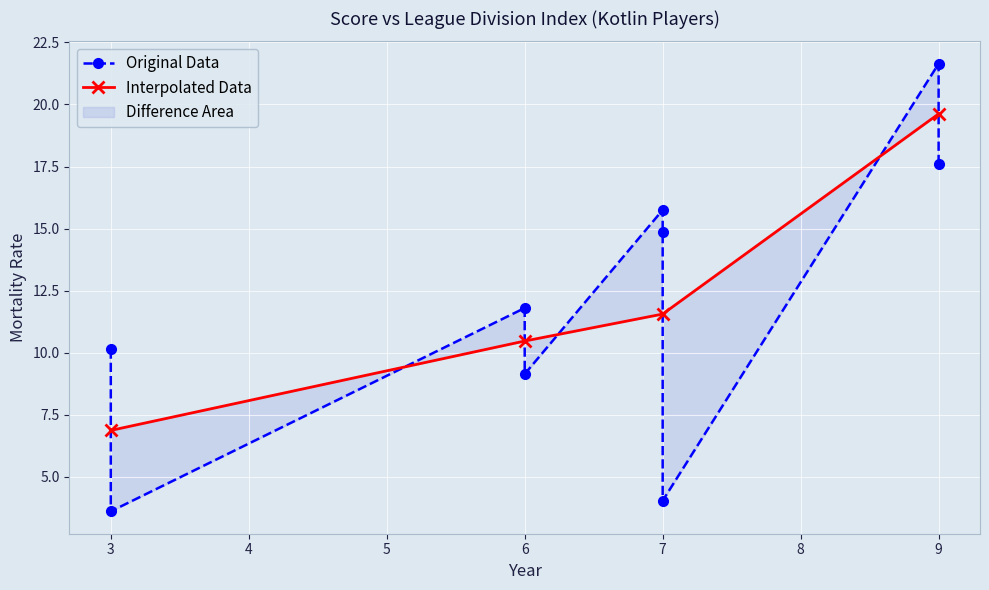

At which label does the data first exceed 11?

6